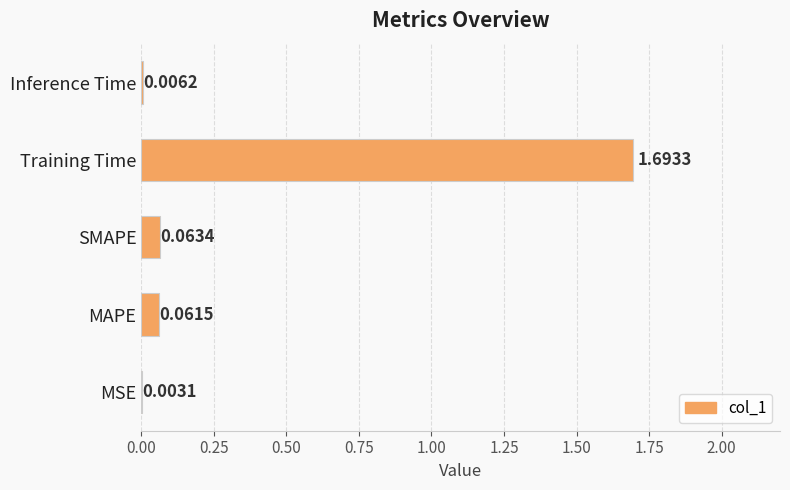

How many distinct data groups are displayed?

1